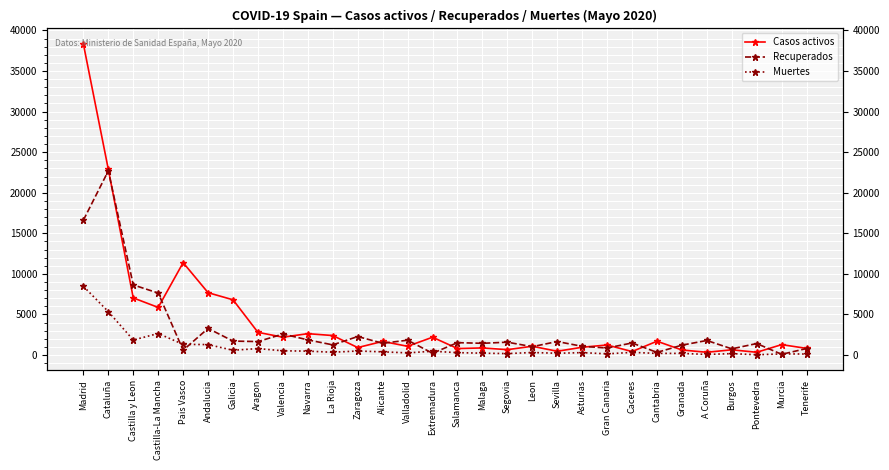

At which label does Recuperados reach its minimum?

Murcia